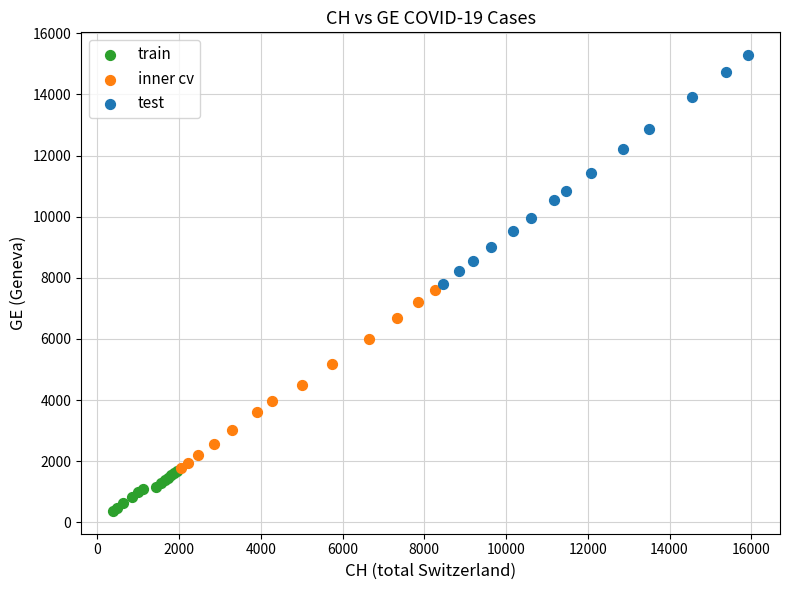

Which series contains the highest Y value?

test